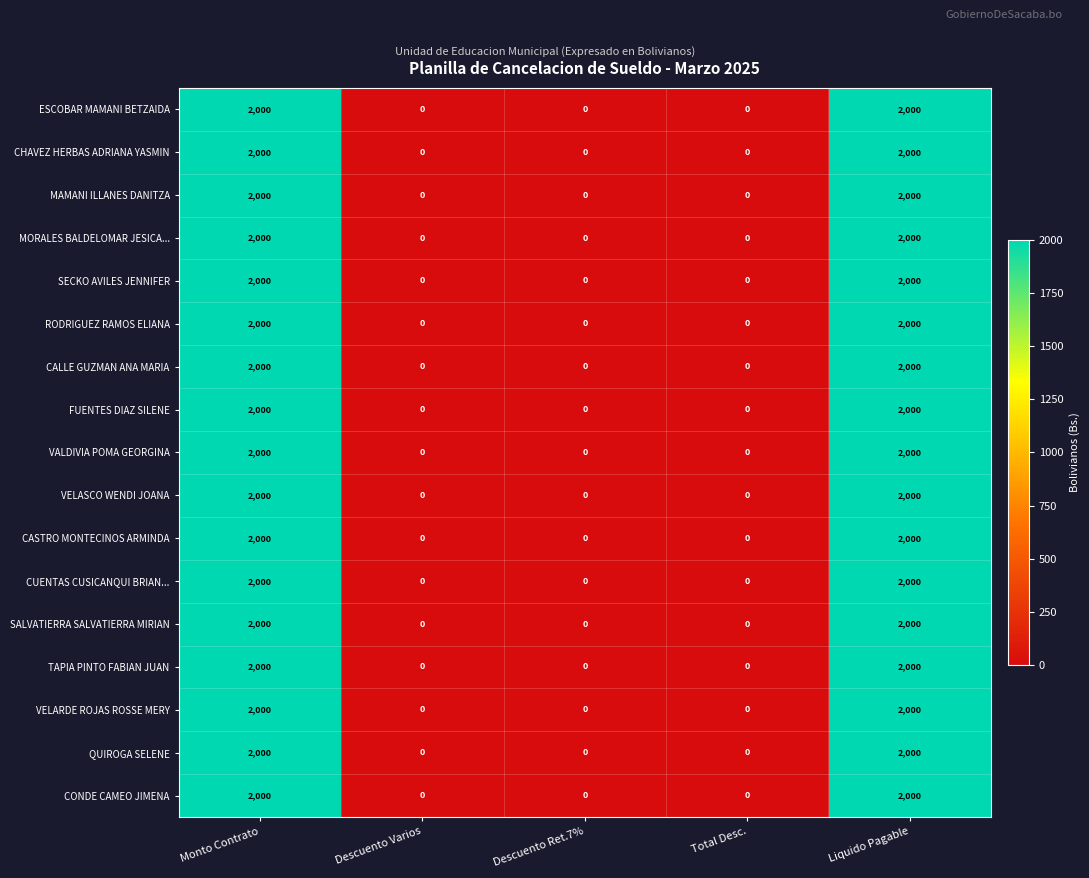

What is the sum of the CALLE GUZMAN ANA MARIA values at Monto Contrato and Descuento Varios?

2000